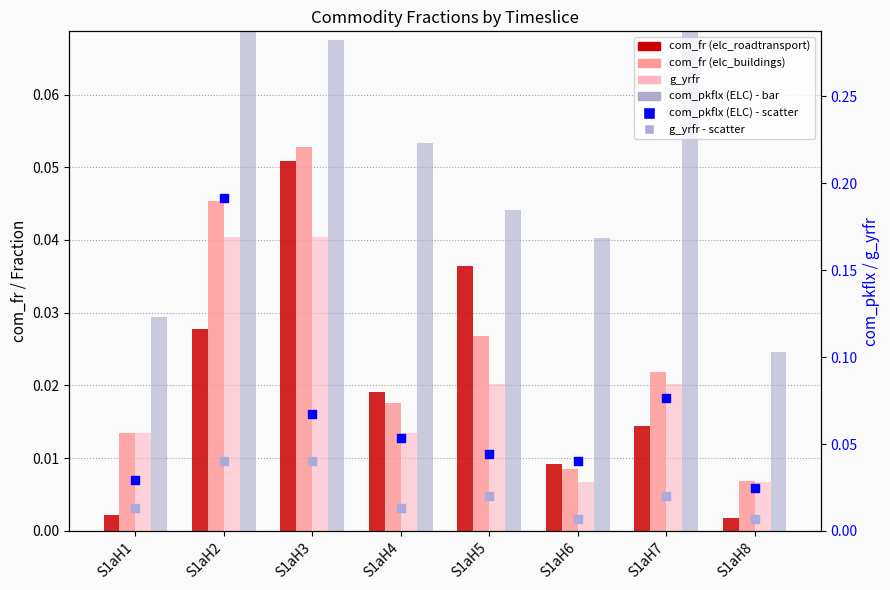

Which series contains the lowest Y value?

com_fr (elc_roadtransport)